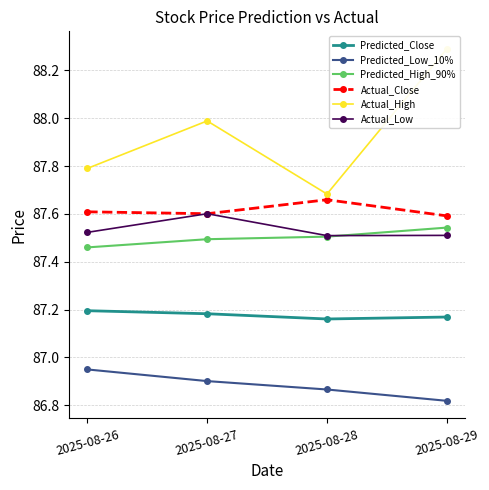

At which label is Actual_Low closest to 87?

2025-08-28